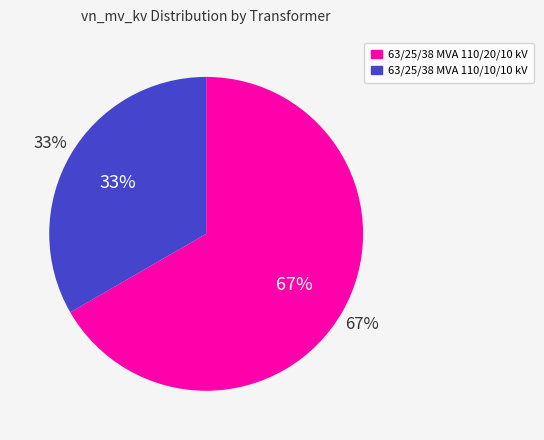

What percentage is NOT represented by 63/25/38 MVA 110/10/10 kV?

66.7%